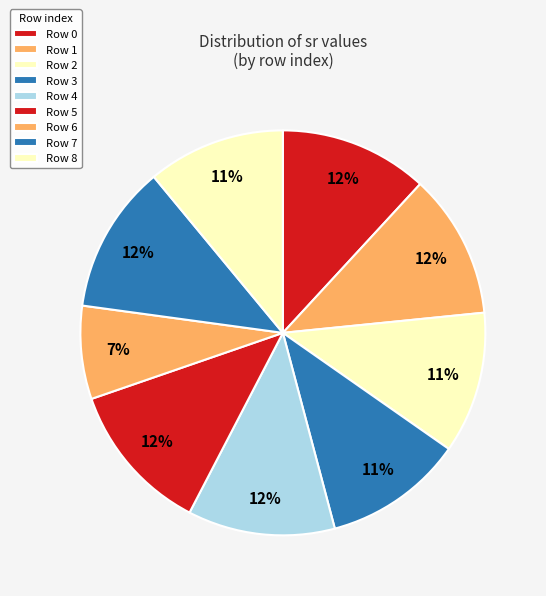

How many slices are in this pie chart?

9